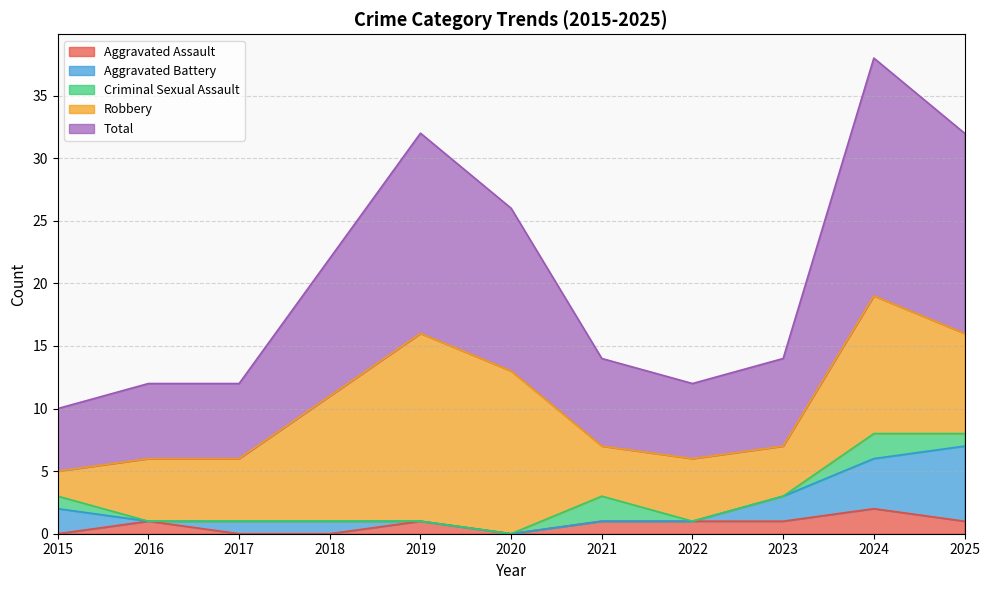

Between 2018 and 2019, which series saw the biggest shift?

Robbery